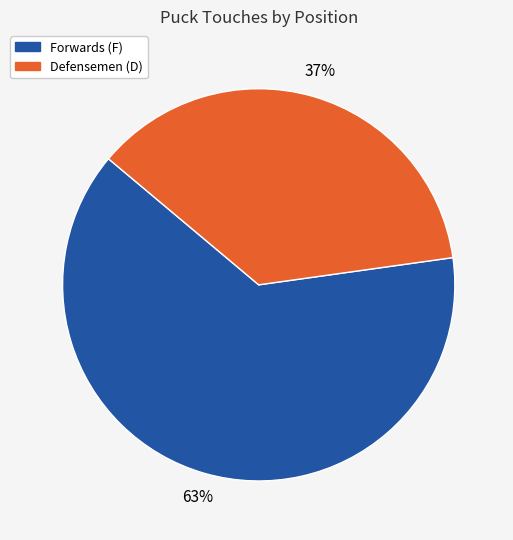

To the nearest percent, what is the average slice percentage?

50%